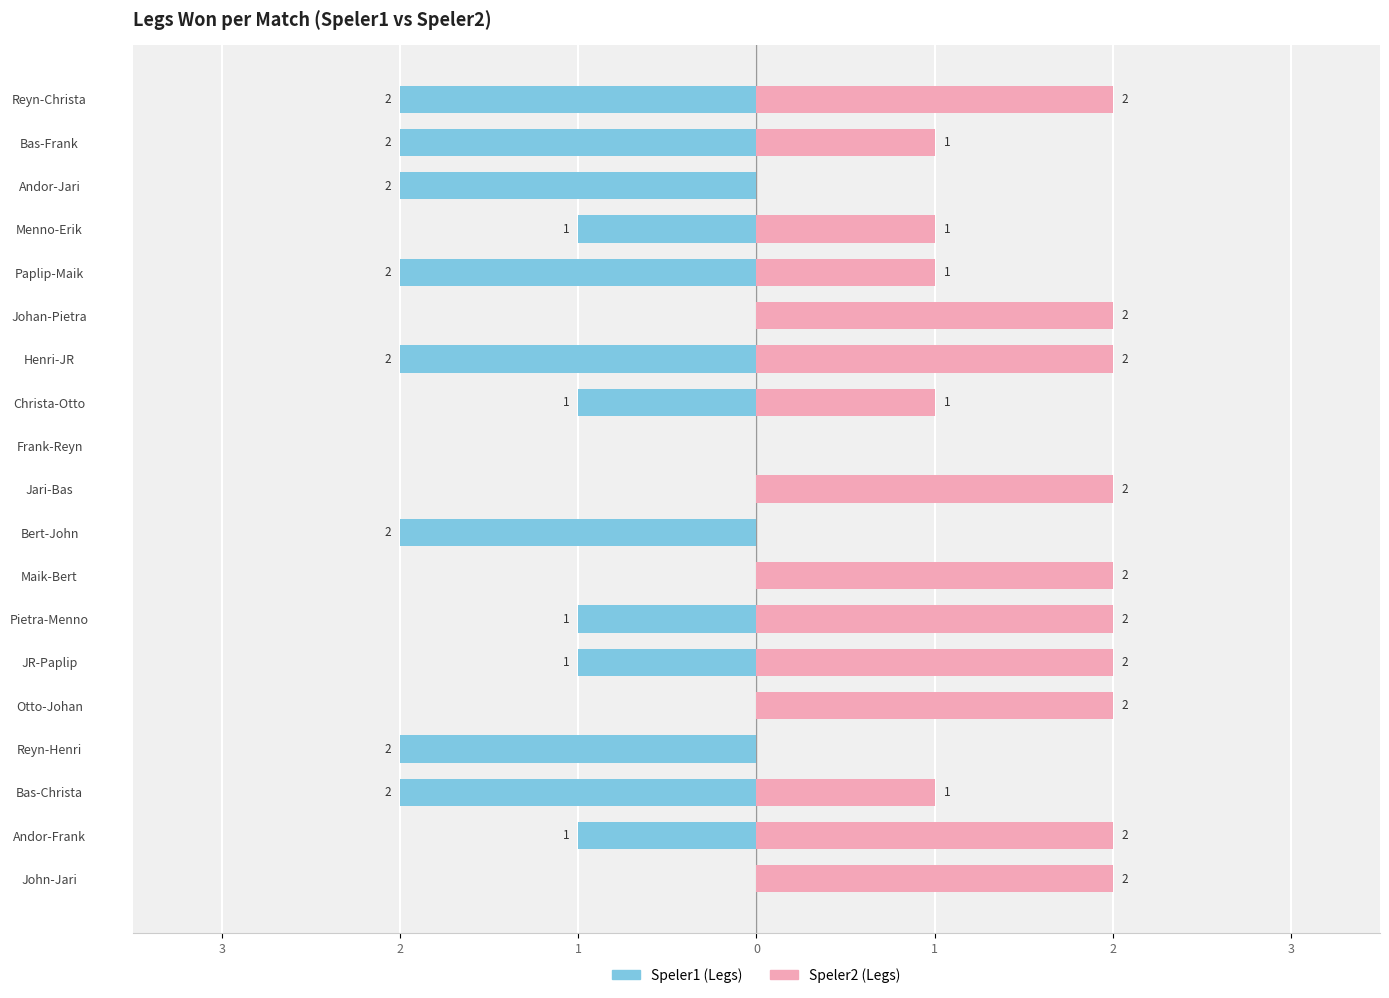

Reading left to right, transcribe all the data shown in this chart.

Speler1 (Legs): 0	-1	-2	-2	0	-1	-1	0	-2	0	0	-1	-2	0	-2	-1	-2	-2	-2
Speler2 (Legs): 2	2	1	0	2	2	2	2	0	2	0	1	2	2	1	1	0	1	2